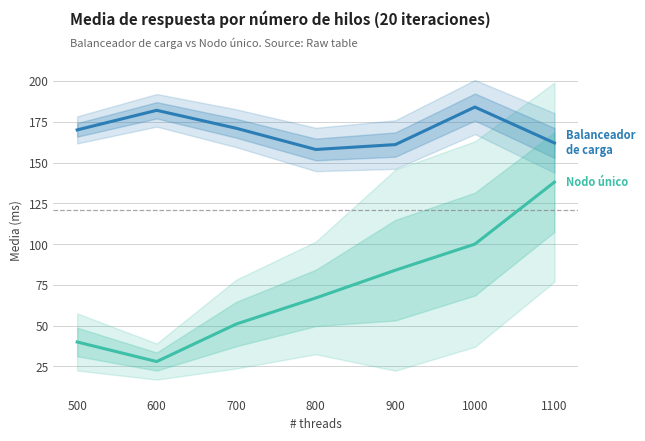

What is the sum of the Balanceador de carga values at 800 and 900?

319